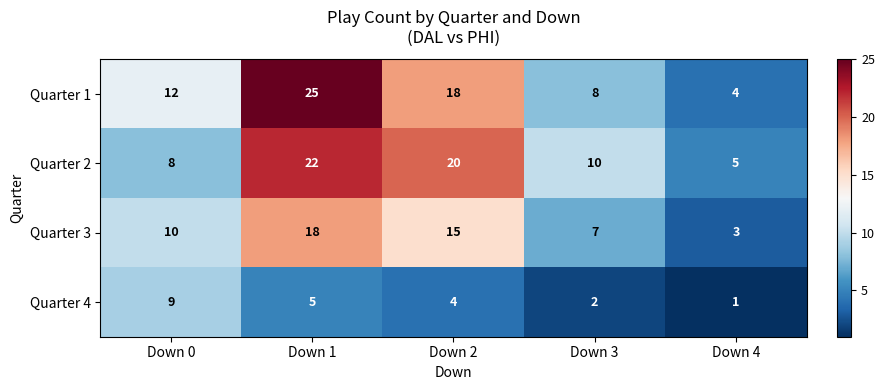

At Down 1, list the series in order from smallest to largest.

Quarter 4, Quarter 3, Quarter 2, Quarter 1